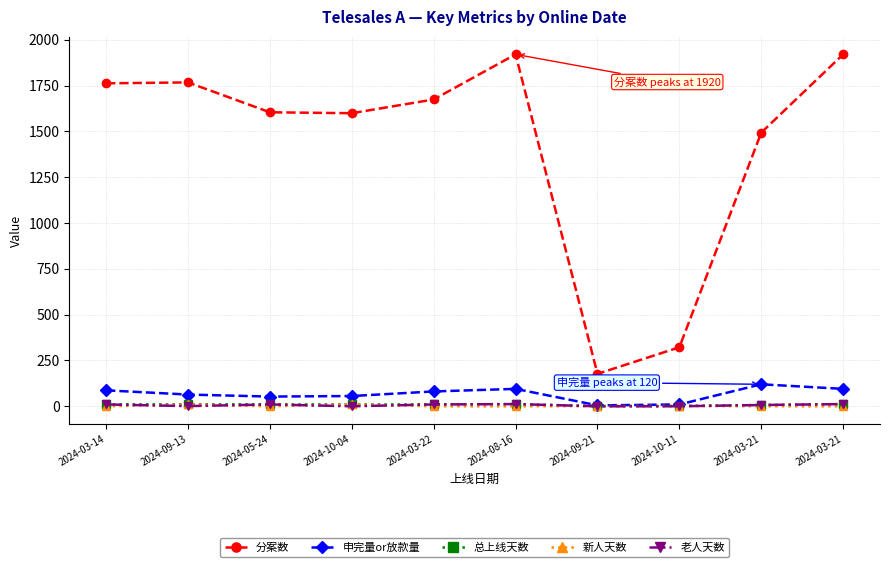

True or false: 申完量or放款量 and 分案数 cross at least once.

False